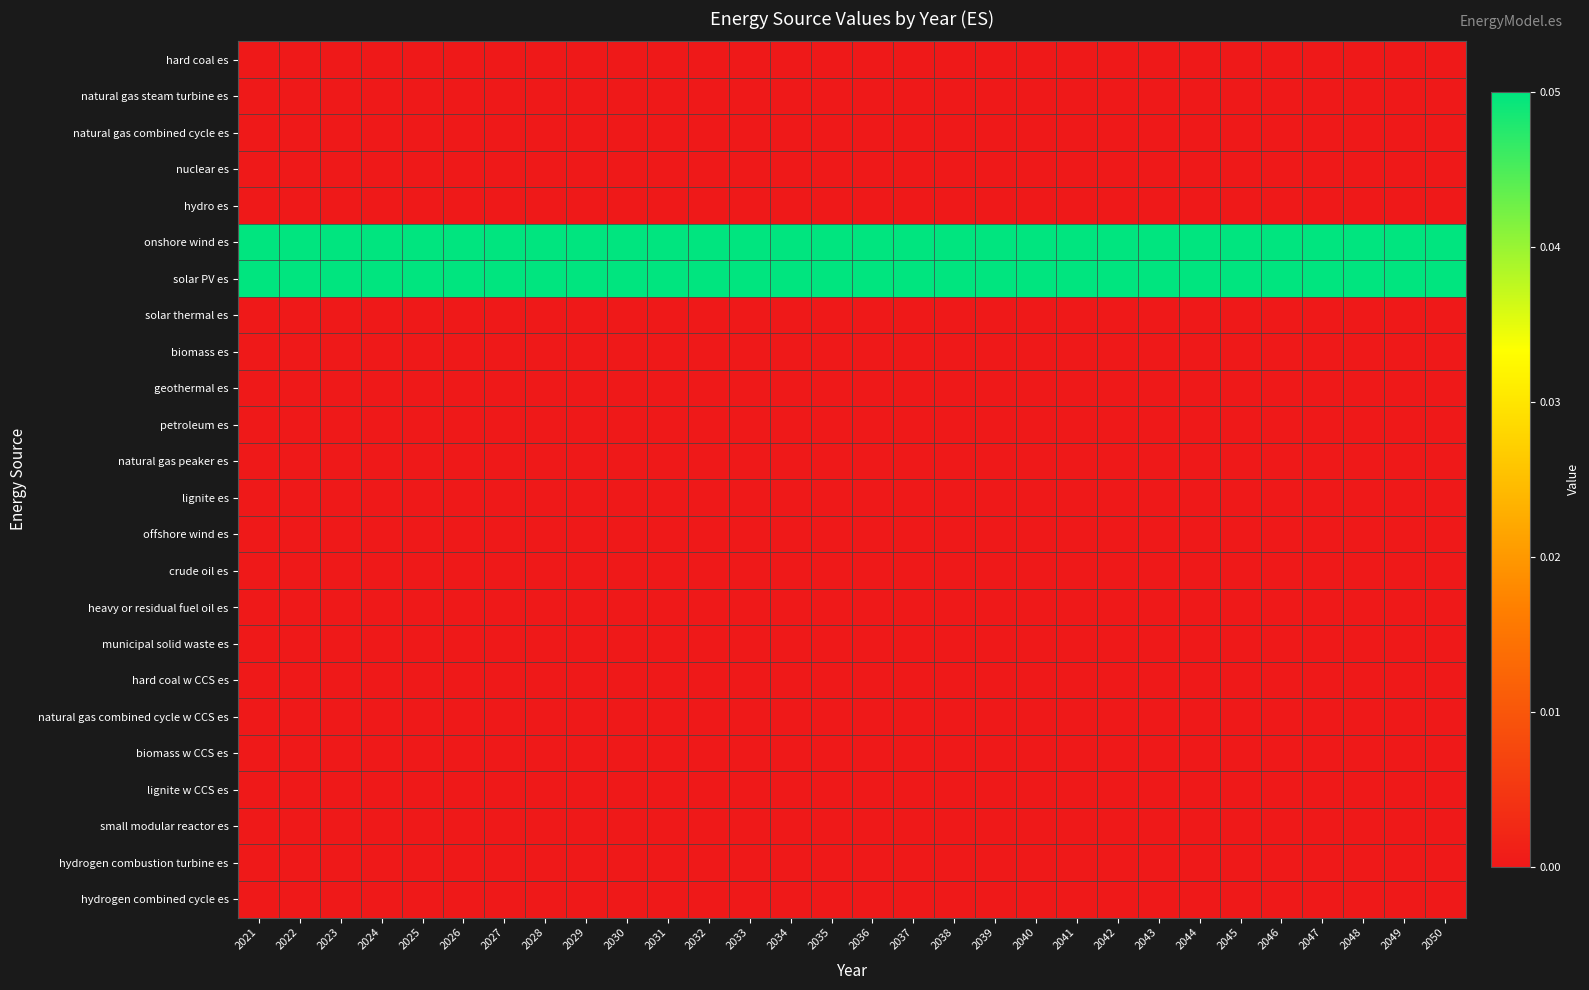

How many categories are shown in the chart?

30